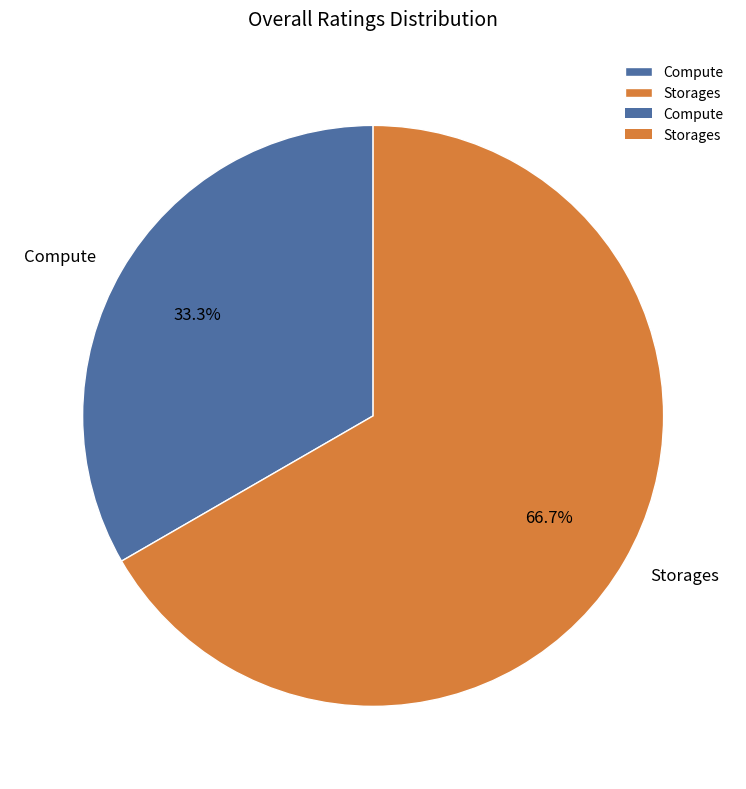

The Compute slice represents 42% of the pie. True or false?

False